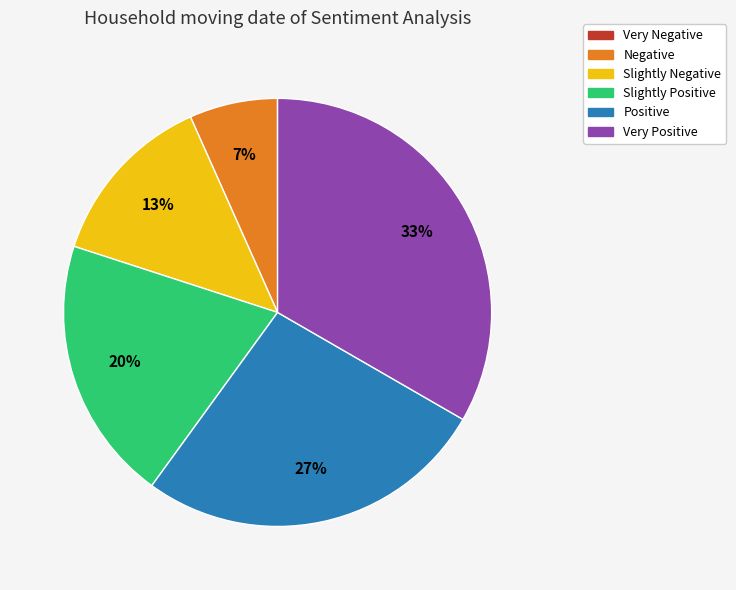

Is it true that Slightly Positive is 7% of the pie?

False